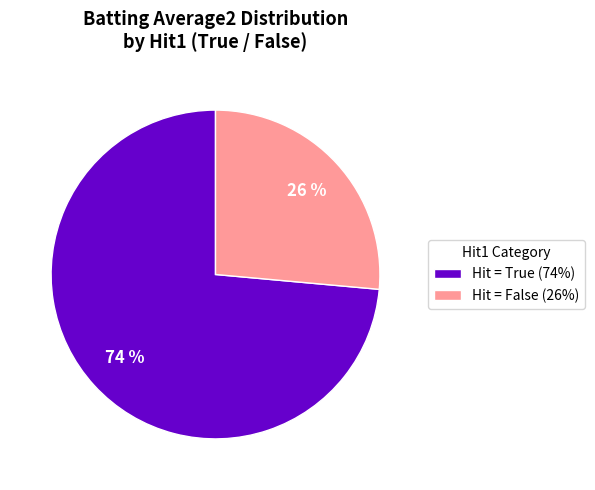

Rank the categories by value from lowest to highest.

Hit = False (26%), Hit = True (74%)